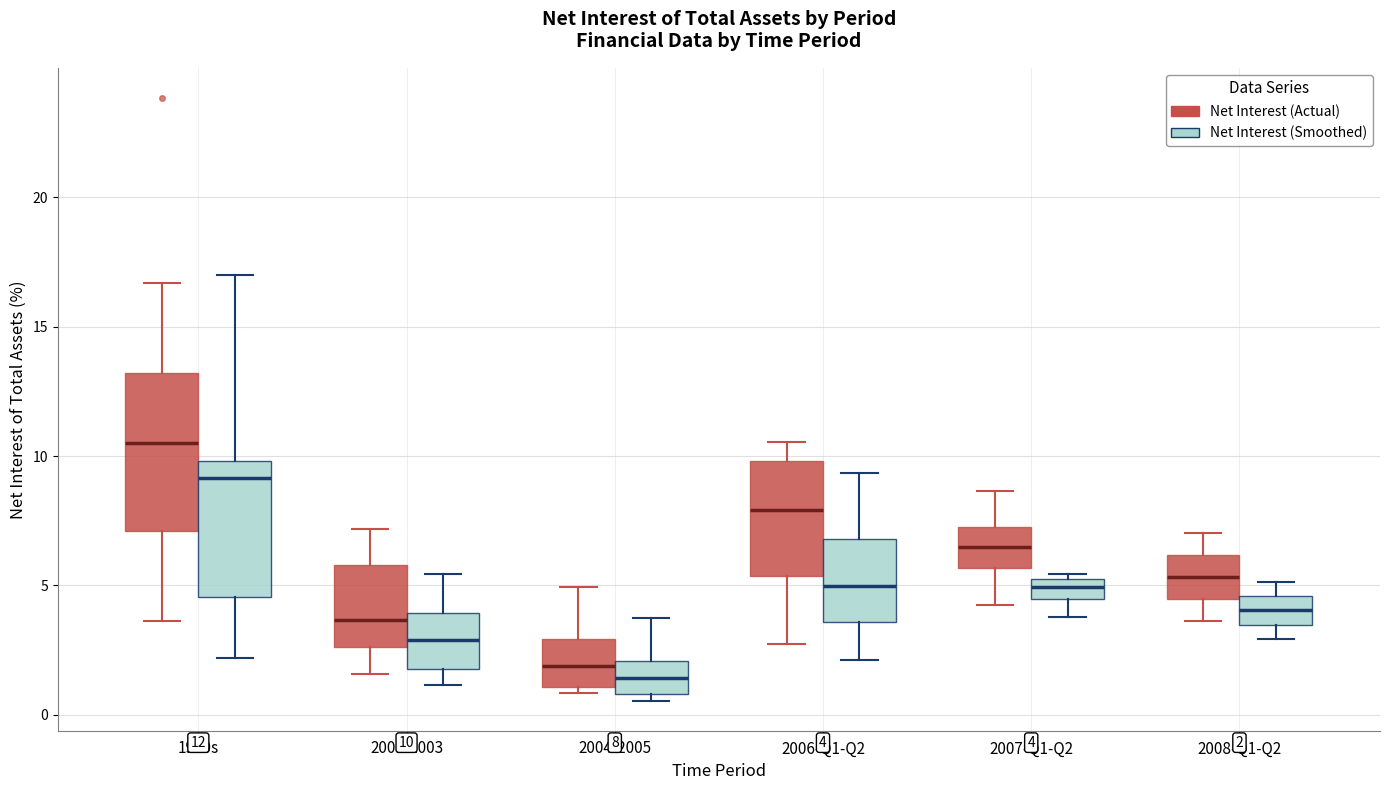

Which box is the tallest, from its lower edge to its upper edge?

1990s (Net Interest (Actual))